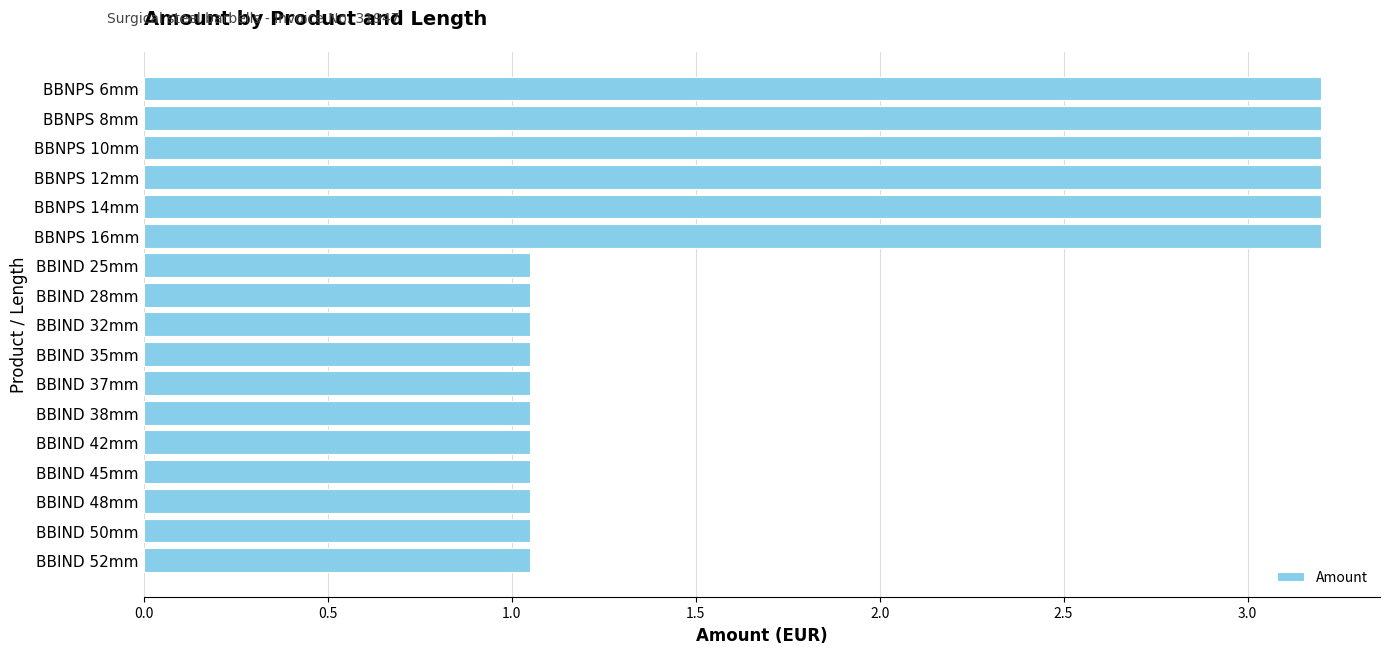

True or false: the data shows 0.3 at BBIND 45mm.

False